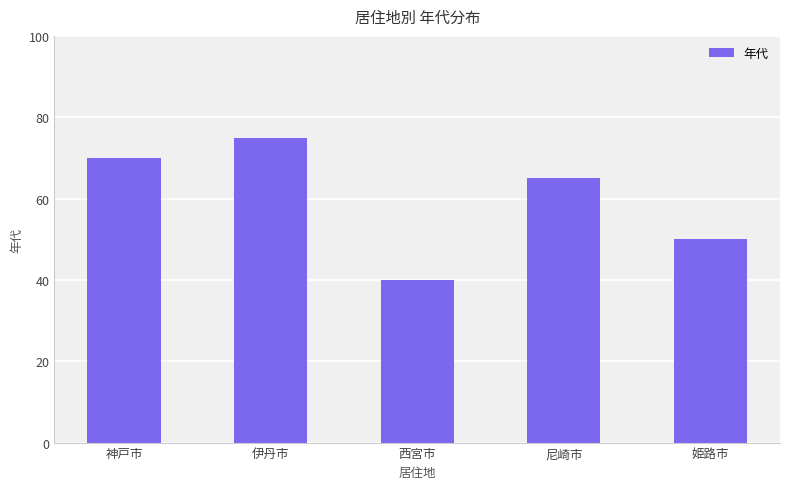

List the labels in order of value, largest first.

伊丹市, 神戸市, 尼崎市, 姫路市, 西宮市